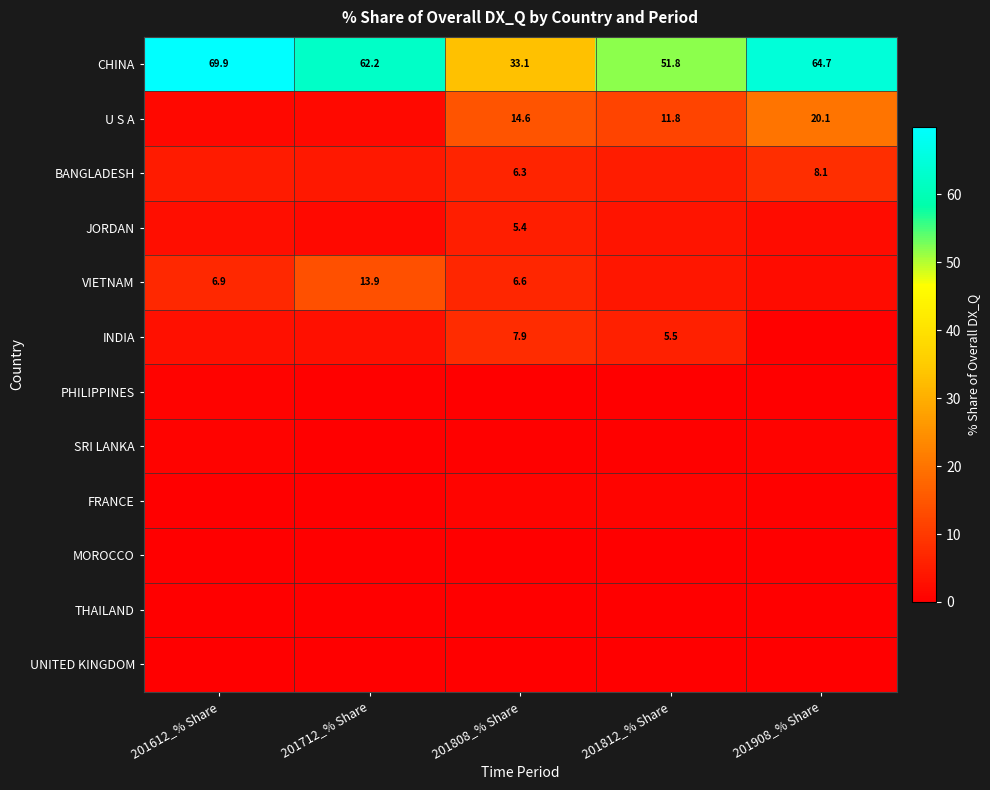

How many distinct data groups are displayed?

12